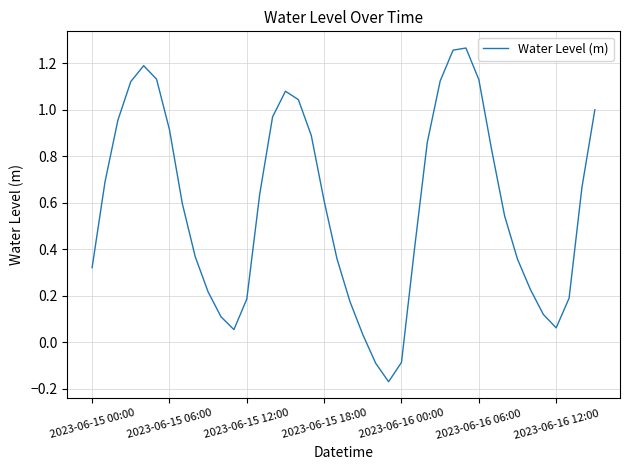

At which label does the data first exceed 0?

2023-06-15 00:00